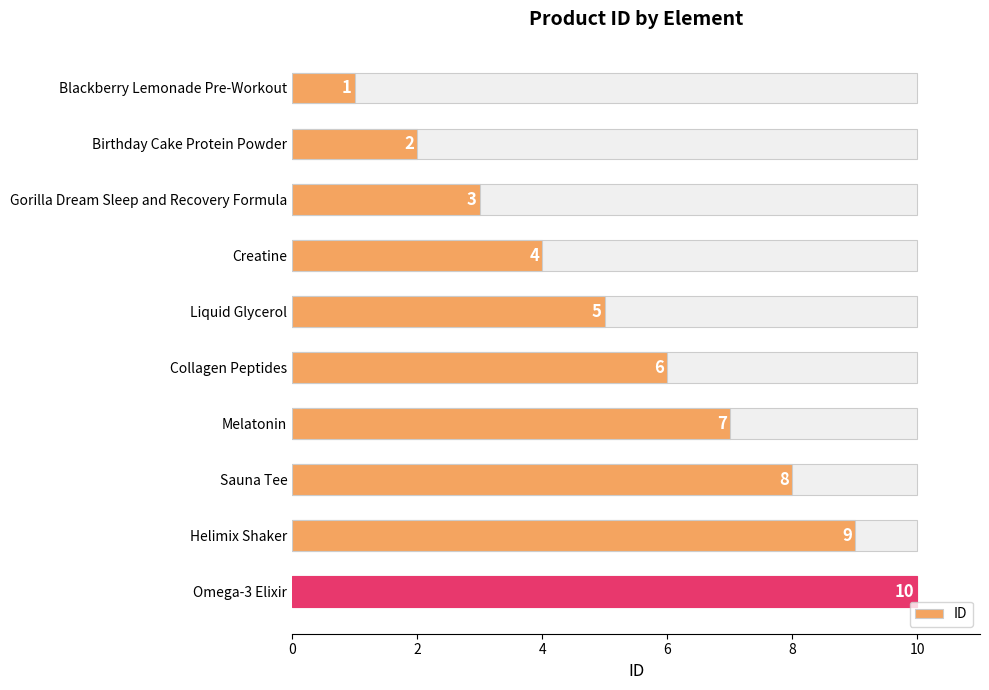

True or false: the data shows 8 at Collagen Peptides.

False